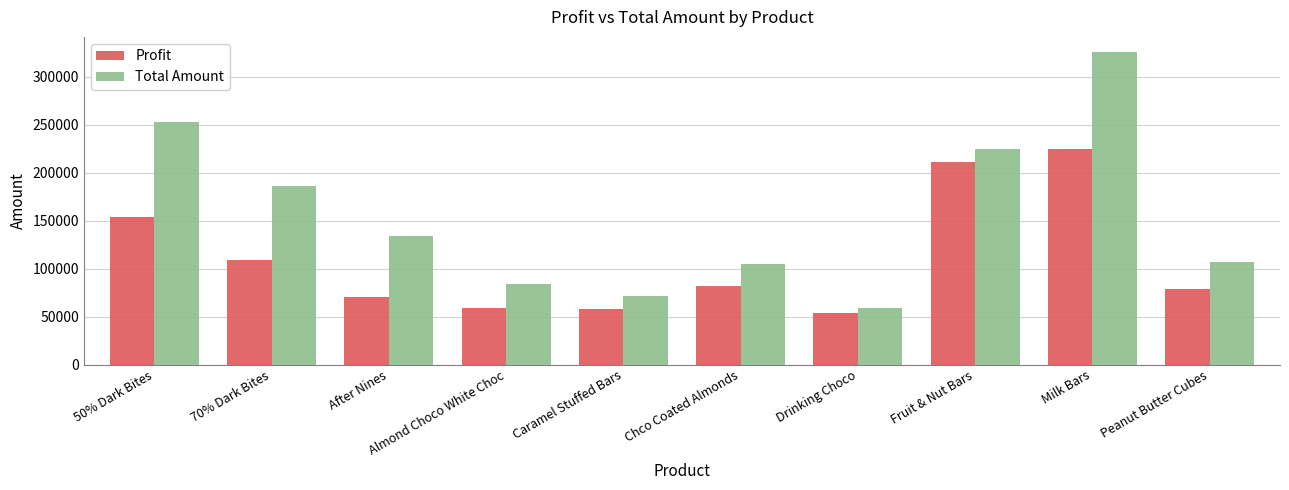

Are the bars grouped side by side (vs. stacked)?

Yes